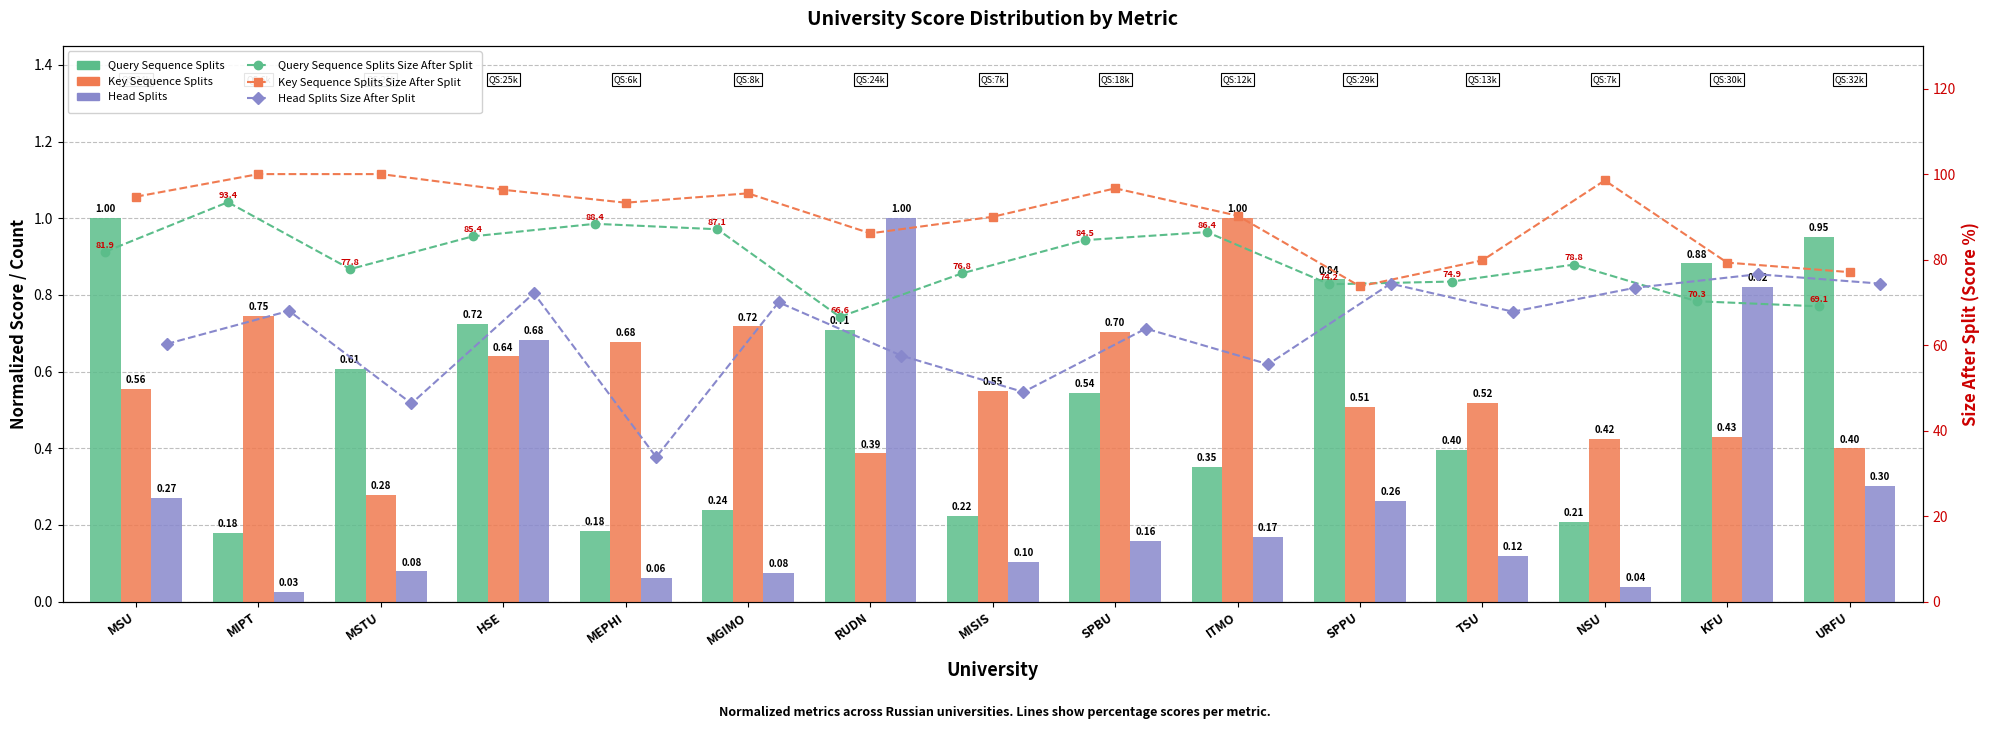

Read the Head Splits value at KFU.

0.8